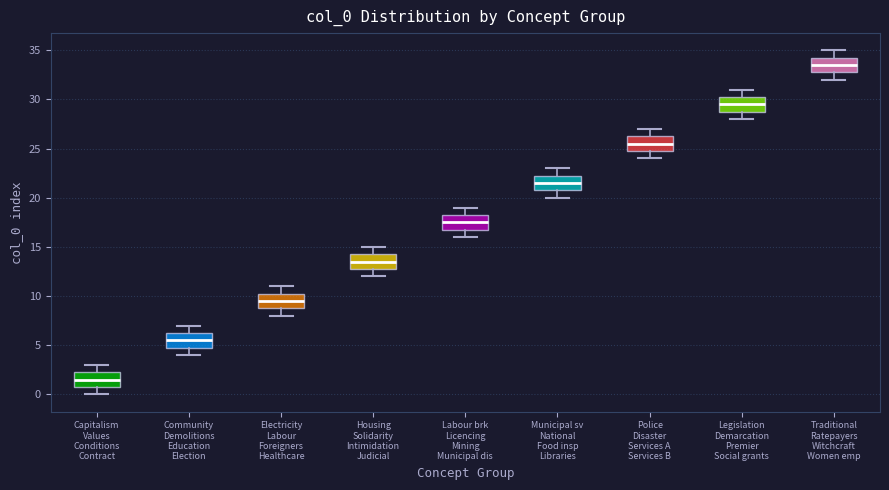

Reading left to right, read every box against the y-axis: the position of its median line, the range the box covers, and the ends of its whiskers. The values are not printed on the chart, so give them approximately, as read against the axis.

Capitalism Values Conditions Contract: median 1.5, box 1.0 to 2.5, whiskers 0.0 to 3.0
Community Demolitions Education Election: median 5.5, box 5.0 to 6.5, whiskers 4.0 to 7.0
Electricity Labour Foreigners Healthcare: median 9.5, box 9.0 to 10.5, whiskers 8.0 to 11.0
Housing Solidarity Intimidation Judicial: median 13.5, box 13.0 to 14.5, whiskers 12.0 to 15.0
Labour brk Licencing Mining Municipal dis: median 17.5, box 17.0 to 18.5, whiskers 16.0 to 19.0
Municipal sv National Food insp Libraries: median 21.5, box 21.0 to 22.5, whiskers 20.0 to 23.0
Police Disaster Services A Services B: median 25.5, box 25.0 to 26.5, whiskers 24.0 to 27.0
Legislation Demarcation Premier Social grants: median 29.5, box 29.0 to 30.5, whiskers 28.0 to 31.0
Traditional Ratepayers Witchcraft Women emp: median 33.5, box 33.0 to 34.5, whiskers 32.0 to 35.0